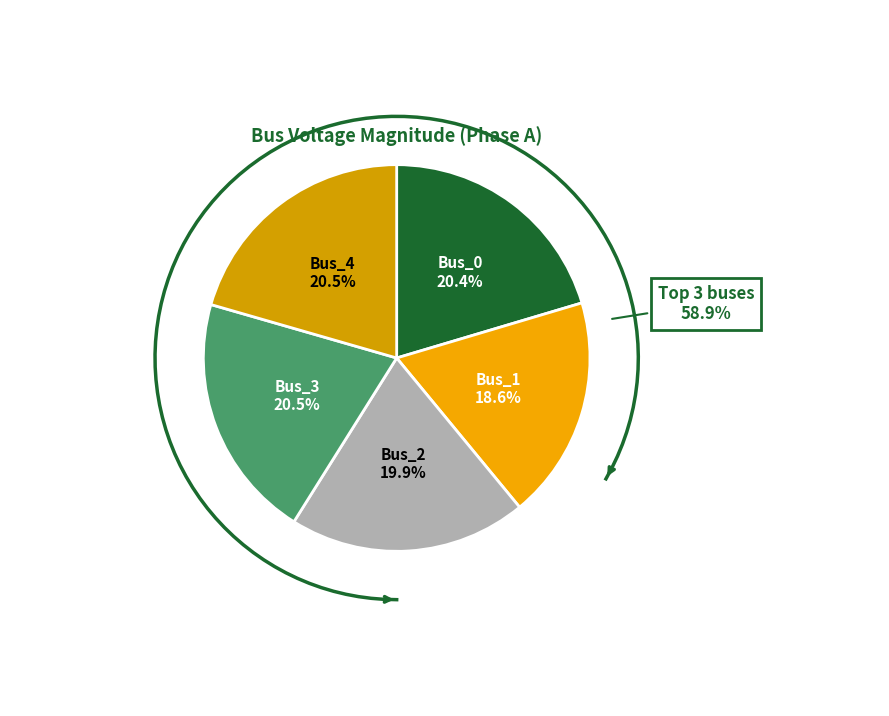

Is Bus_4 the majority of the pie?

No